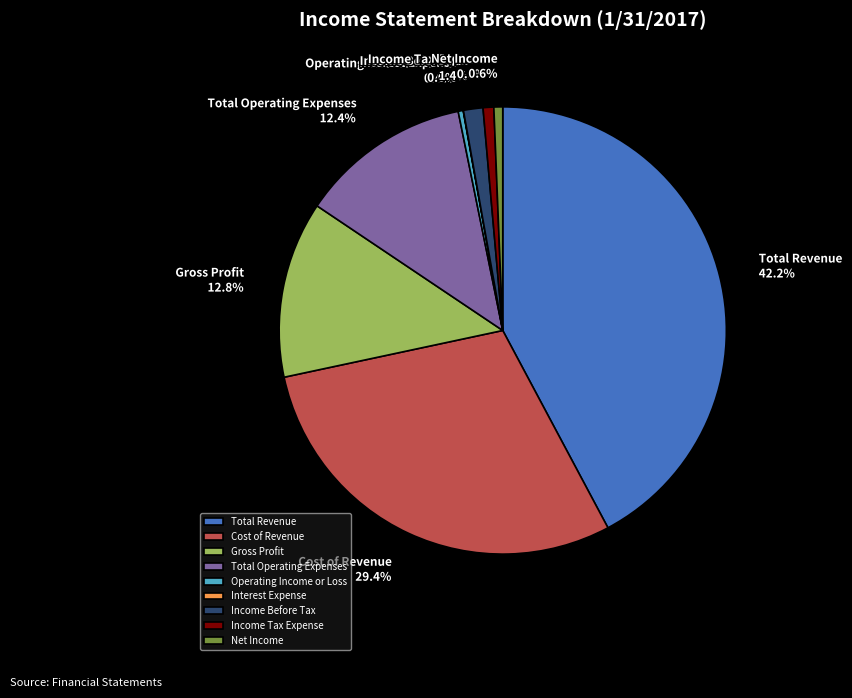

Combined, do Operating Income or Loss and Income Before Tax account for over 50%?

No